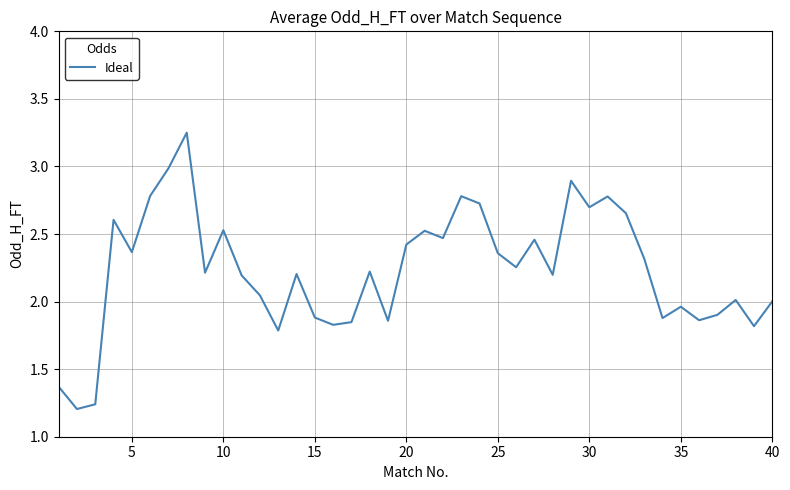

What is the ratio of the value at 40 to the value at 20?

0.8